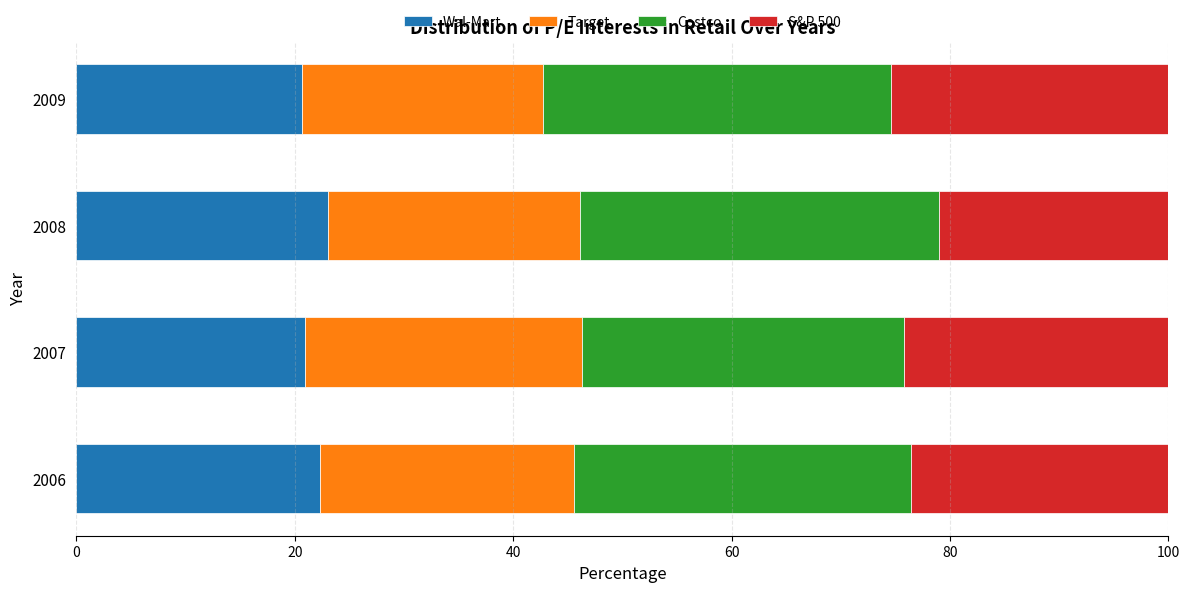

What is the total value across all series at 2008?

100.0